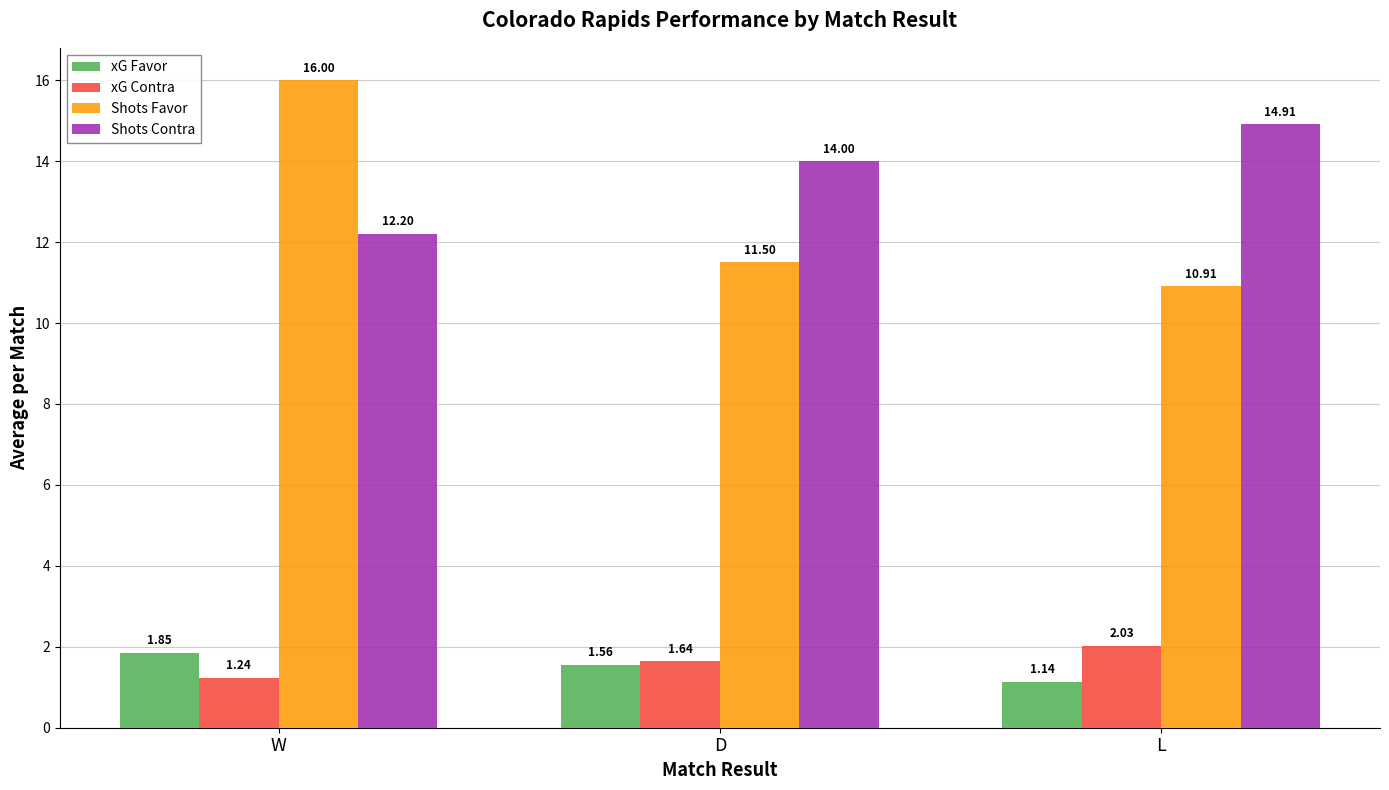

Which series has the largest range (max minus min)?

Shots Favor